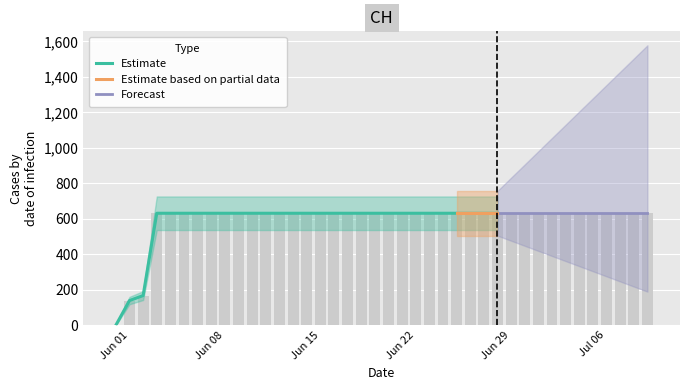

Which has a higher value, 2020-06-01 or 2020-06-02?

2020-06-02